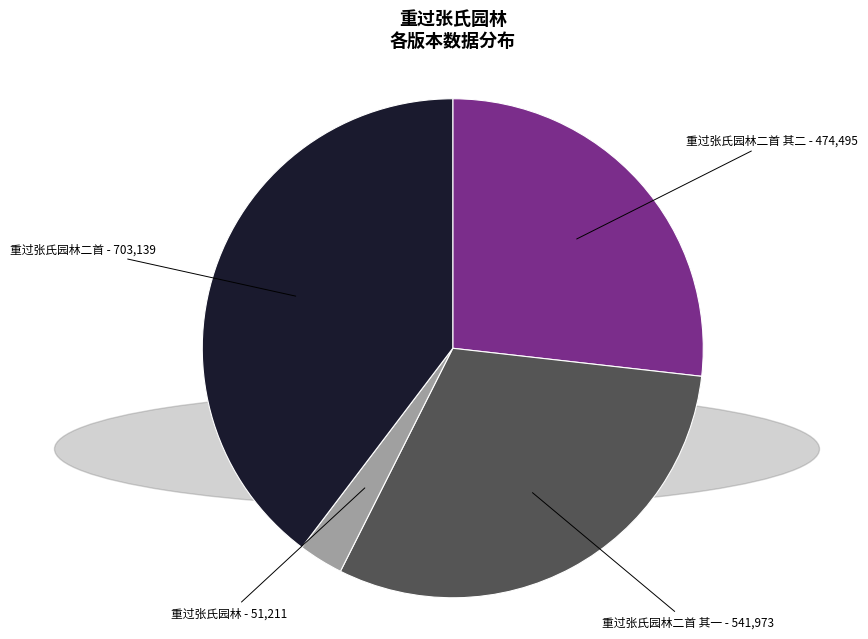

Between 重过张氏园林 and 重过张氏园林二首 其二, which is larger?

重过张氏园林二首 其二